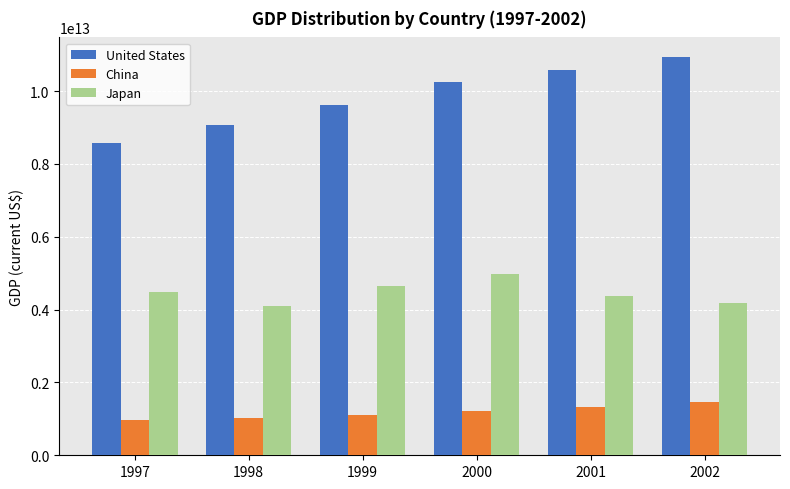

Which series has the largest range (max minus min)?

United States